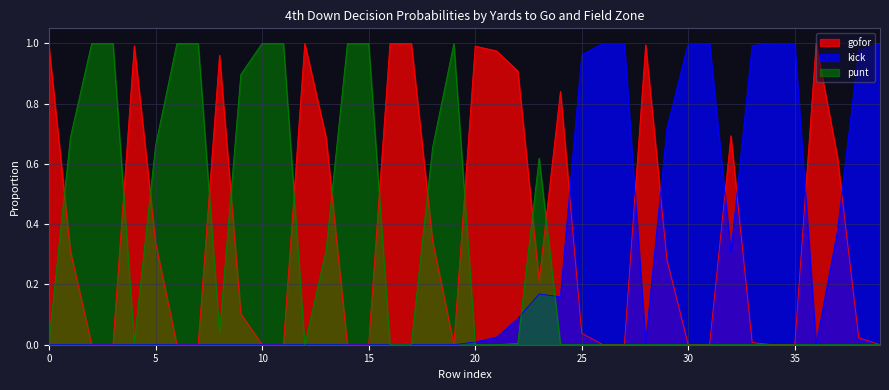

Does the chart have visible grid lines?

Yes